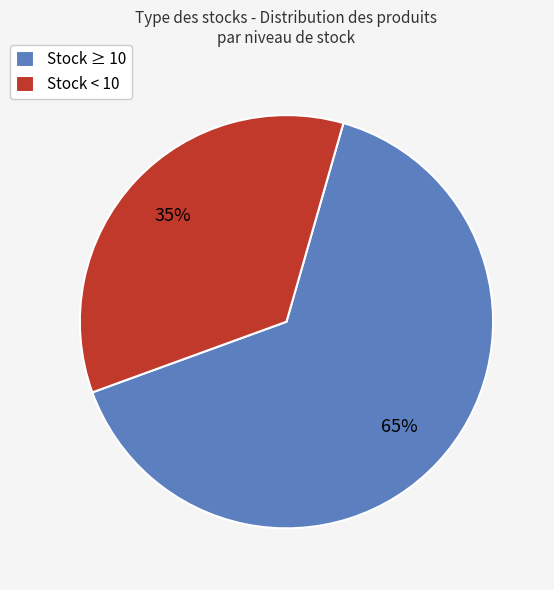

Is there a majority slice in this chart?

Yes